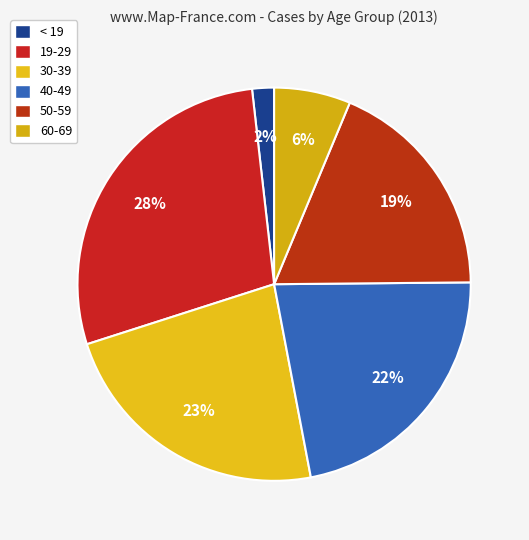

What percentage is the 50-59 slice, to the nearest percent?

19%